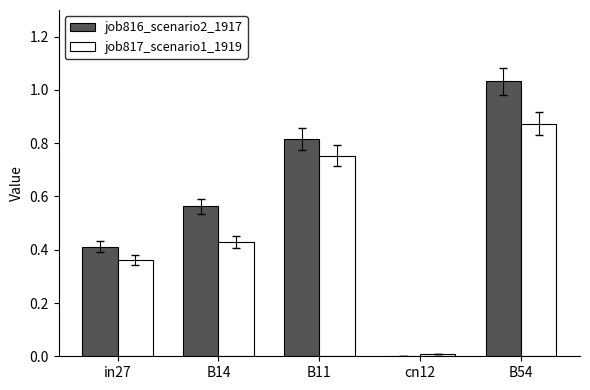

Which series changed the most between in27 and cn12?

job816_scenario2_1917